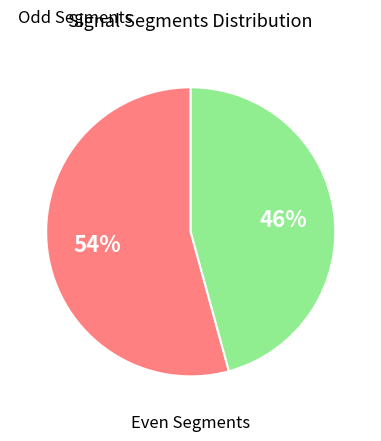

Does any single category account for the majority?

Yes